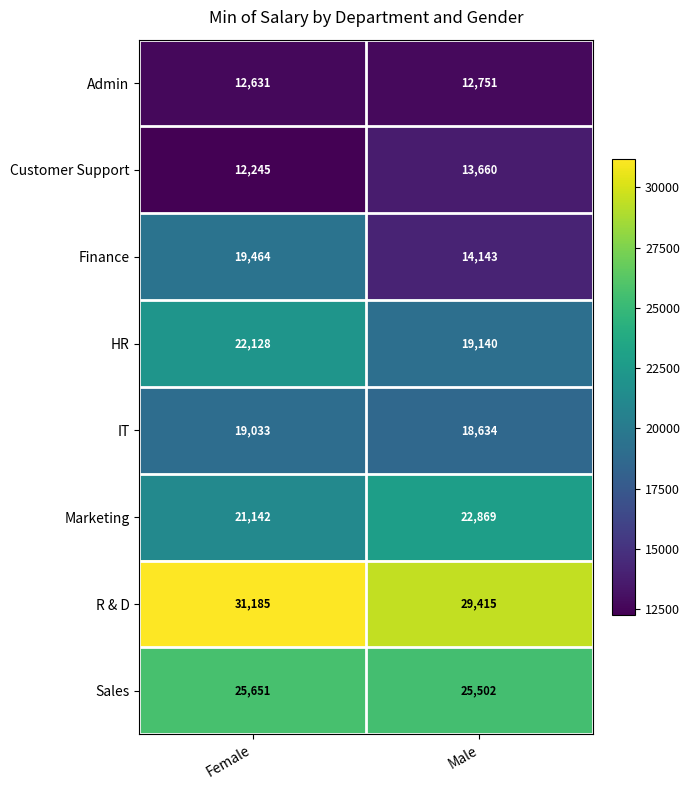

What is the sum of the Admin values at Female and Male?

25382